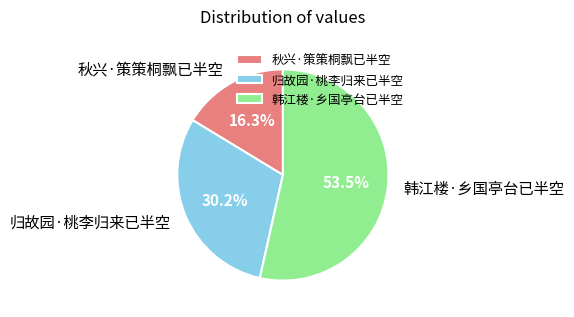

Rank the categories by value from highest to lowest.

韩江楼·乡国亭台已半空, 归故园·桃李归来已半空, 秋兴·策策桐飘已半空